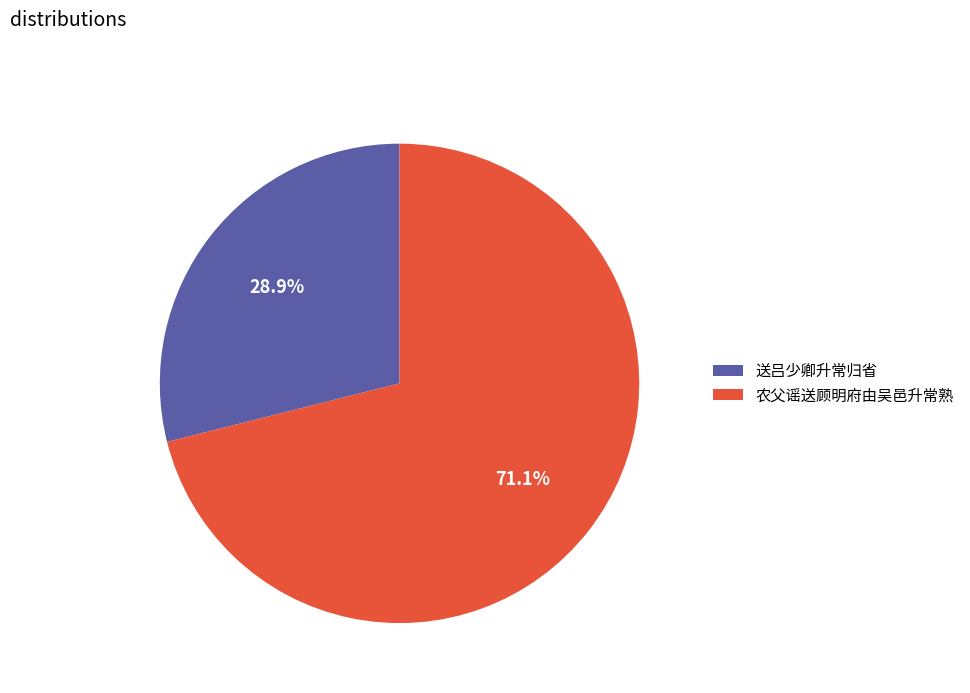

Rank the categories by value from lowest to highest.

送吕少卿升常归省, 农父谣送顾明府由吴邑升常熟